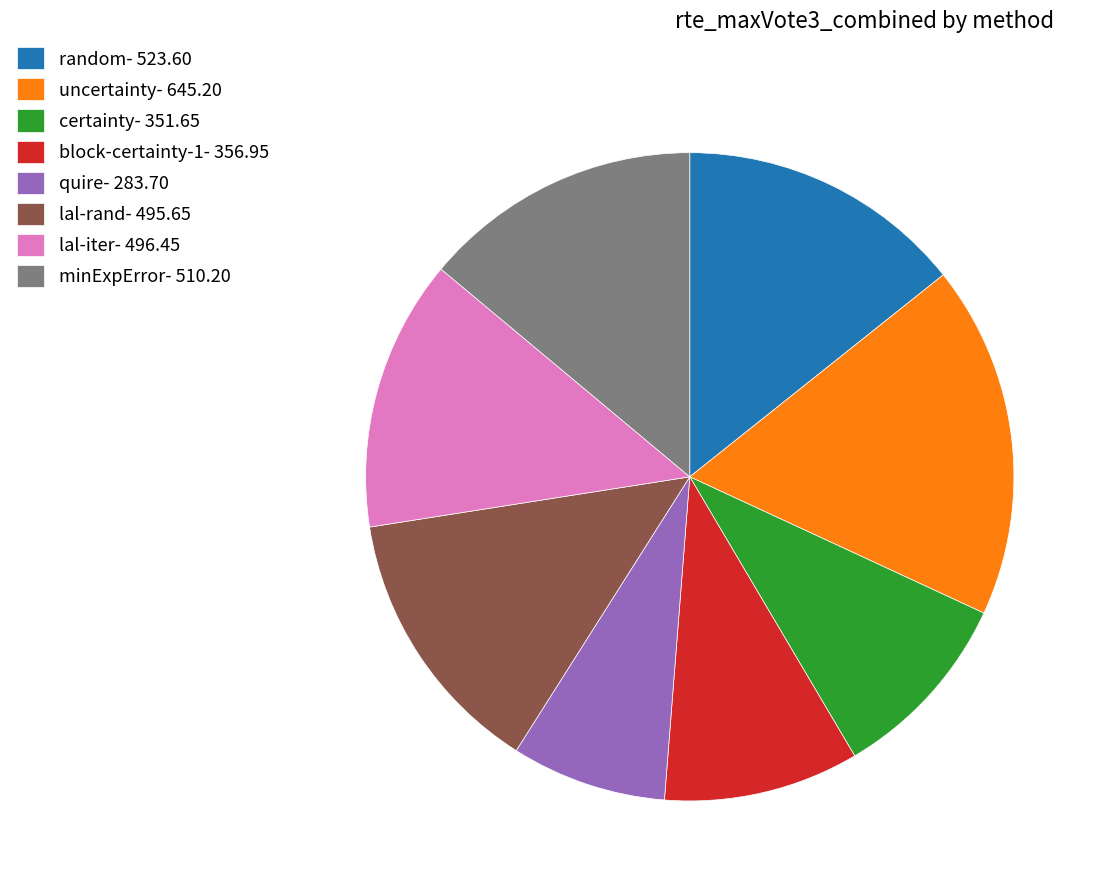

Is it true that uncertainty- 645.20 is 18% of the pie?

True